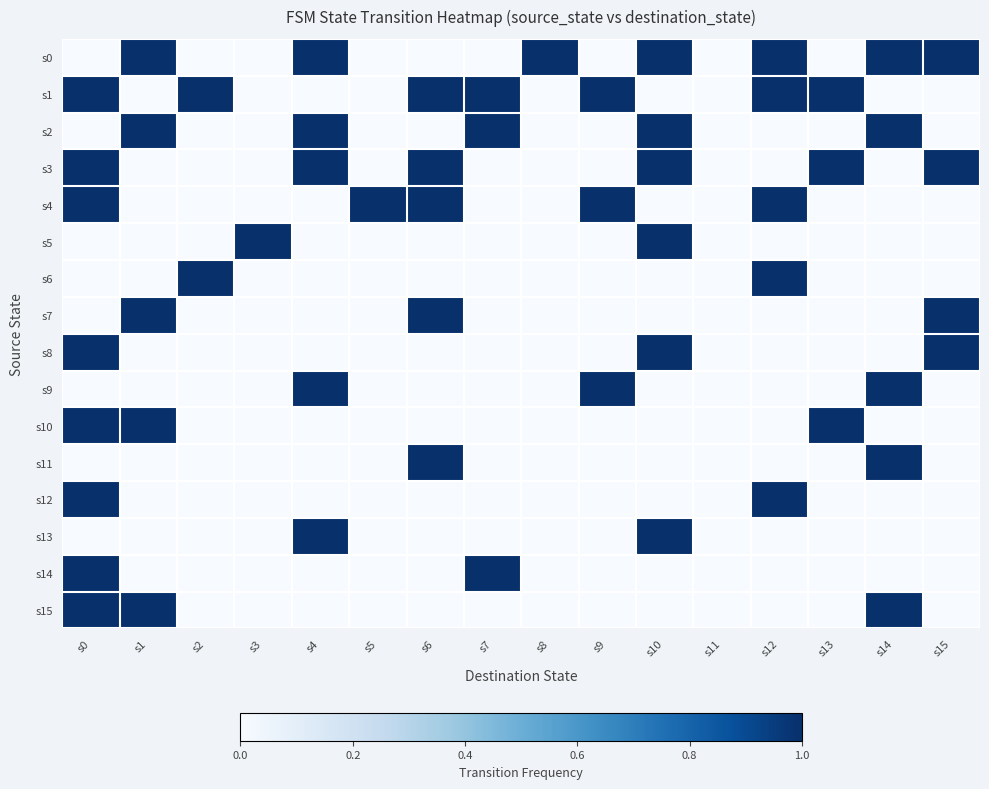

Reading left to right, what are all the values shown in this chart?

s0: s0=0	s1=1	s2=0	s3=0	s4=1	s5=0	s6=0	s7=0	s8=1	s9=0	s10=1	s11=0	s12=1	s13=0	s14=1	s15=1
s1: s0=1	s1=0	s2=1	s3=0	s4=0	s5=0	s6=1	s7=1	s8=0	s9=1	s10=0	s11=0	s12=1	s13=1	s14=0	s15=0
s2: s0=0	s1=1	s2=0	s3=0	s4=1	s5=0	s6=0	s7=1	s8=0	s9=0	s10=1	s11=0	s12=0	s13=0	s14=1	s15=0
s3: s0=1	s1=0	s2=0	s3=0	s4=1	s5=0	s6=1	s7=0	s8=0	s9=0	s10=1	s11=0	s12=0	s13=1	s14=0	s15=1
s4: s0=1	s1=0	s2=0	s3=0	s4=0	s5=1	s6=1	s7=0	s8=0	s9=1	s10=0	s11=0	s12=1	s13=0	s14=0	s15=0
s5: s0=0	s1=0	s2=0	s3=1	s4=0	s5=0	s6=0	s7=0	s8=0	s9=0	s10=1	s11=0	s12=0	s13=0	s14=0	s15=0
s6: s0=0	s1=0	s2=1	s3=0	s4=0	s5=0	s6=0	s7=0	s8=0	s9=0	s10=0	s11=0	s12=1	s13=0	s14=0	s15=0
s7: s0=0	s1=1	s2=0	s3=0	s4=0	s5=0	s6=1	s7=0	s8=0	s9=0	s10=0	s11=0	s12=0	s13=0	s14=0	s15=1
s8: s0=1	s1=0	s2=0	s3=0	s4=0	s5=0	s6=0	s7=0	s8=0	s9=0	s10=1	s11=0	s12=0	s13=0	s14=0	s15=1
s9: s0=0	s1=0	s2=0	s3=0	s4=1	s5=0	s6=0	s7=0	s8=0	s9=1	s10=0	s11=0	s12=0	s13=0	s14=1	s15=0
s10: s0=1	s1=1	s2=0	s3=0	s4=0	s5=0	s6=0	s7=0	s8=0	s9=0	s10=0	s11=0	s12=0	s13=1	s14=0	s15=0
s11: s0=0	s1=0	s2=0	s3=0	s4=0	s5=0	s6=1	s7=0	s8=0	s9=0	s10=0	s11=0	s12=0	s13=0	s14=1	s15=0
s12: s0=1	s1=0	s2=0	s3=0	s4=0	s5=0	s6=0	s7=0	s8=0	s9=0	s10=0	s11=0	s12=1	s13=0	s14=0	s15=0
s13: s0=0	s1=0	s2=0	s3=0	s4=1	s5=0	s6=0	s7=0	s8=0	s9=0	s10=1	s11=0	s12=0	s13=0	s14=0	s15=0
s14: s0=1	s1=0	s2=0	s3=0	s4=0	s5=0	s6=0	s7=1	s8=0	s9=0	s10=0	s11=0	s12=0	s13=0	s14=0	s15=0
s15: s0=1	s1=1	s2=0	s3=0	s4=0	s5=0	s6=0	s7=0	s8=0	s9=0	s10=0	s11=0	s12=0	s13=0	s14=1	s15=0